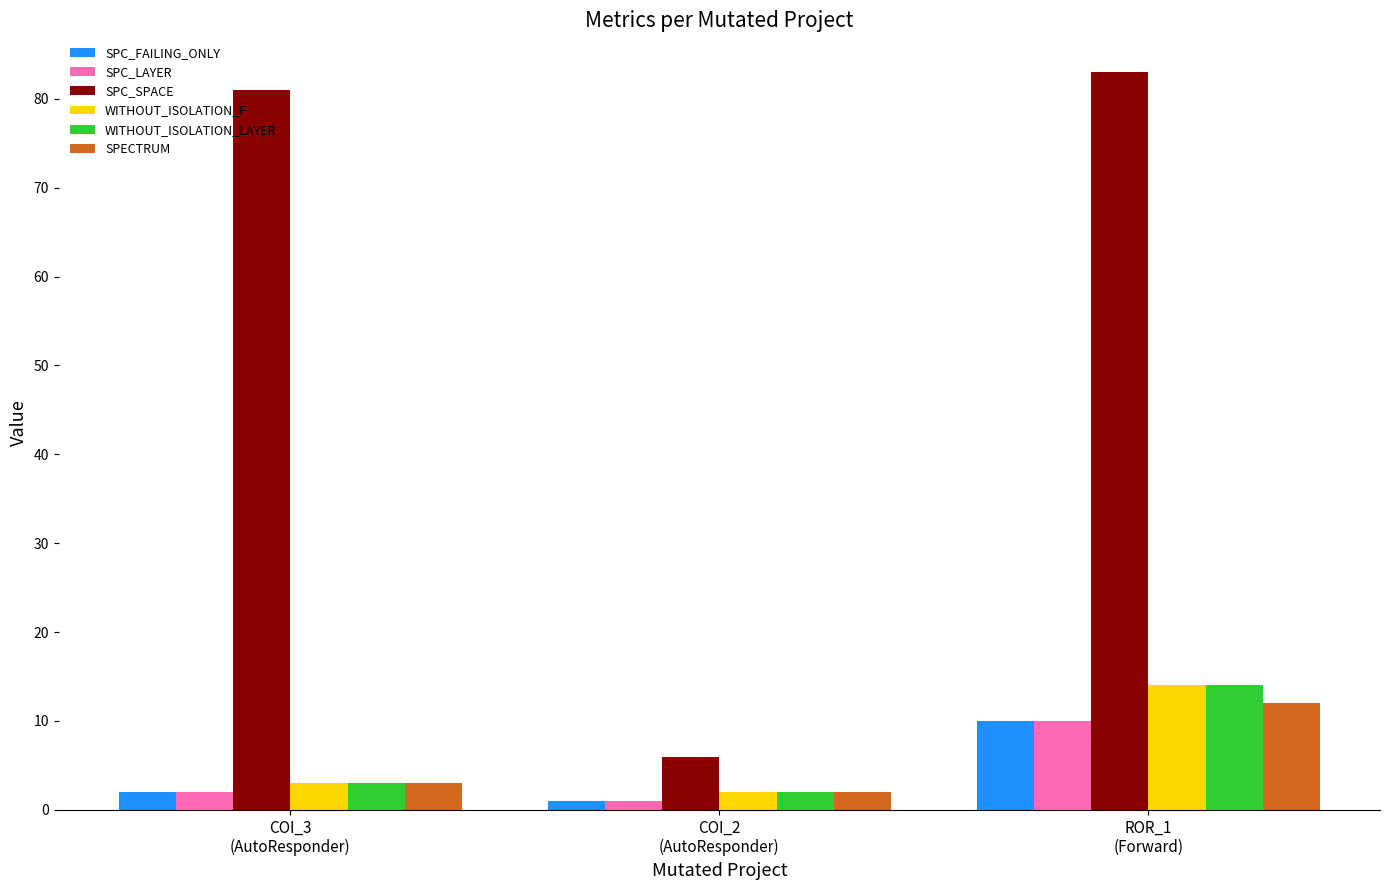

Which series has the largest total across all categories?

SPC_SPACE